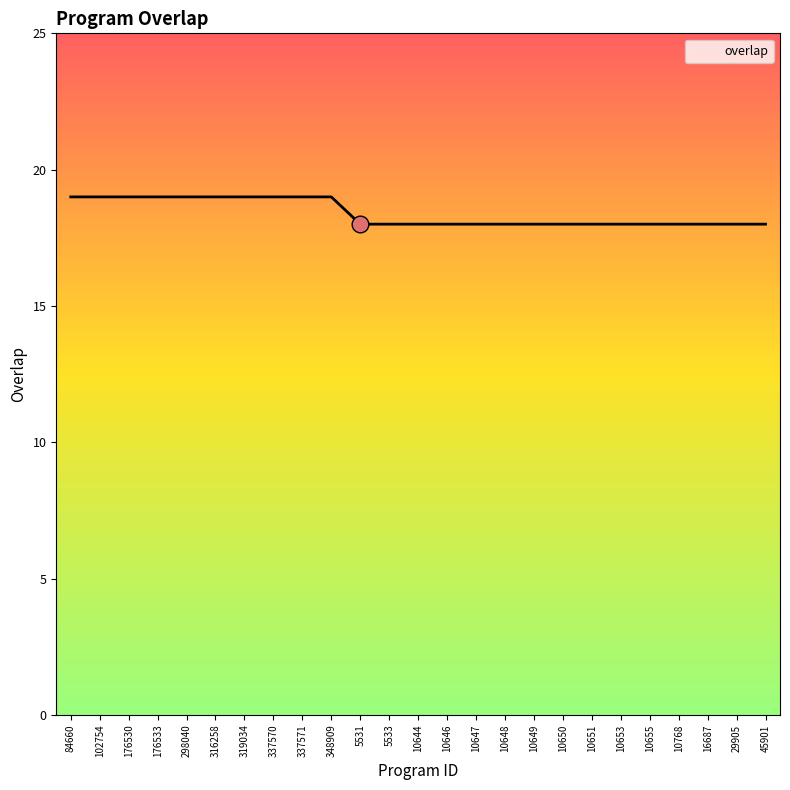

Reading left to right, transcribe all the data shown in this chart.

19	19	19	19	19	19	19	19	19	19	18	18	18	18	18	18	18	18	18	18	18	18	18	18	18